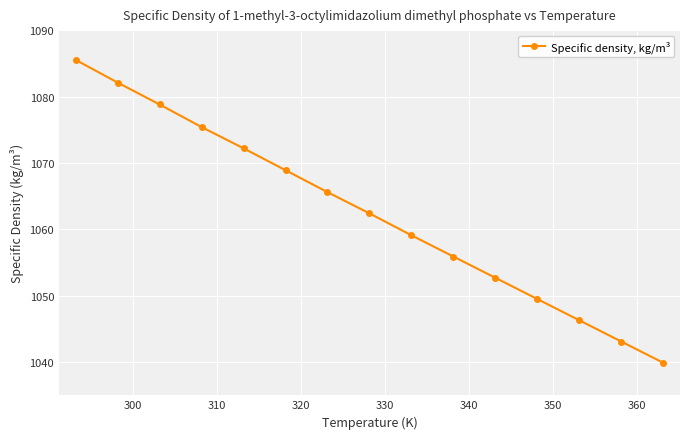

What is the average value?

1062.5